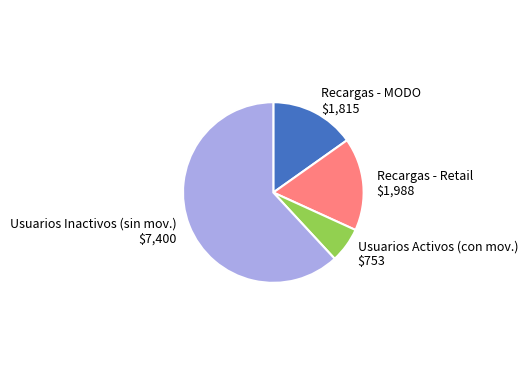

Rank the categories by value from lowest to highest.

Usuarios Activos (con mov.), Recargas - MODO, Recargas - Retail, Usuarios Inactivos (sin mov.)